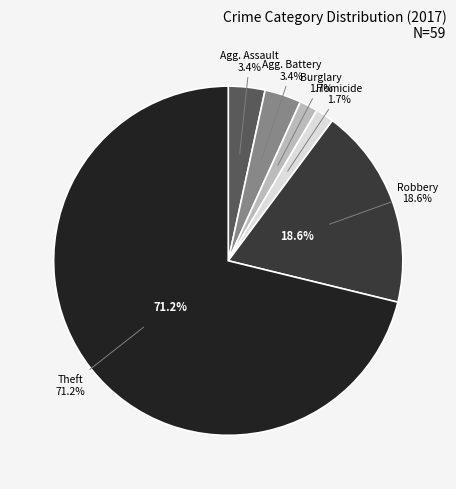

Is it true that Burglary is 14% of the pie?

False